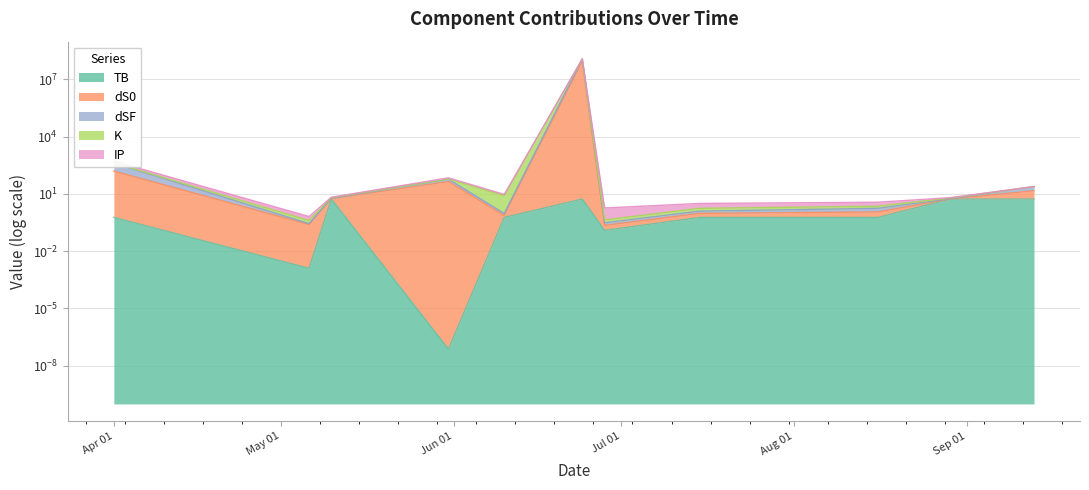

How many interior local valleys does the dSF series have?

3